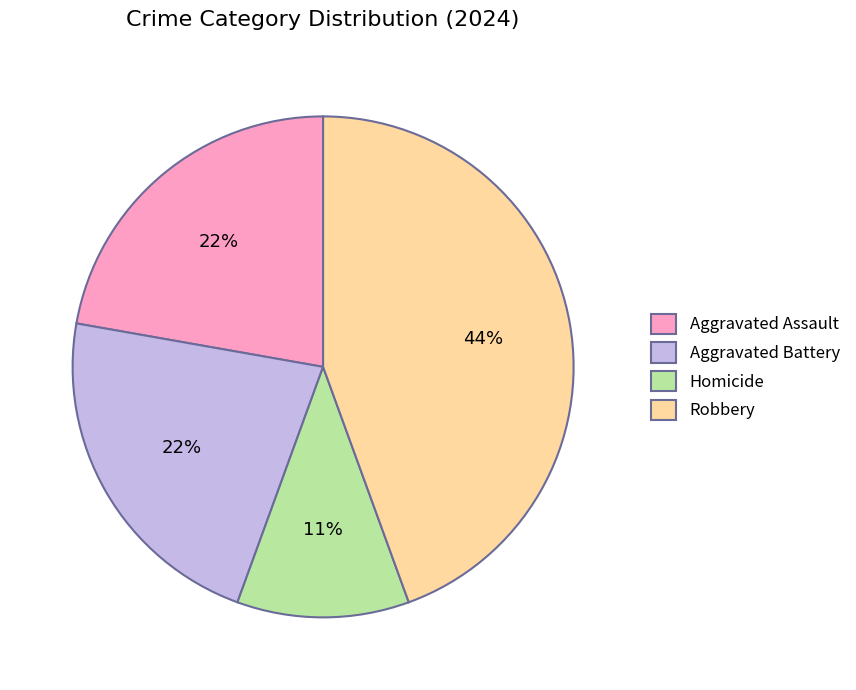

Count the number of slices in the pie.

4